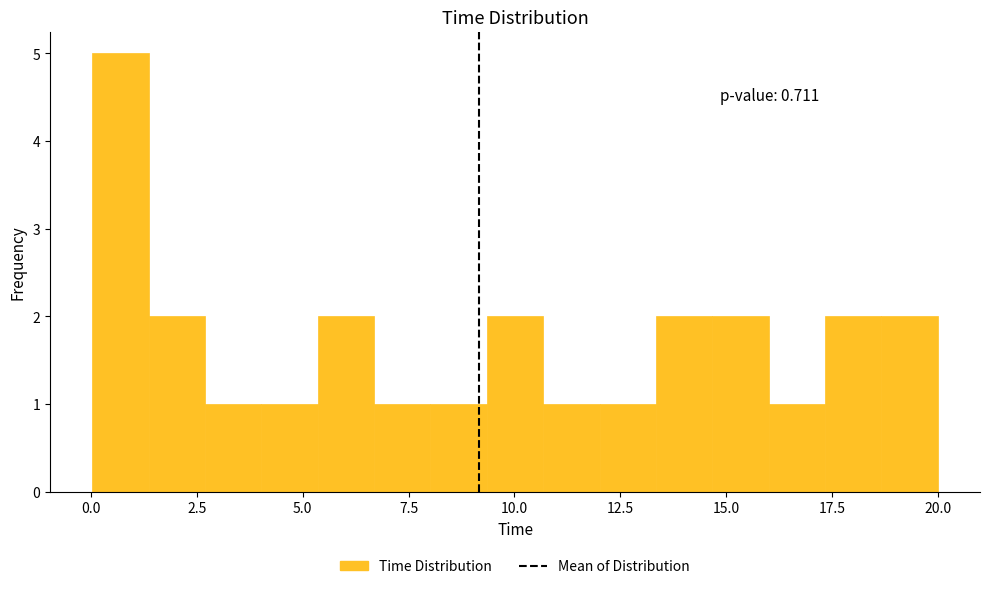

Read against the x-axis, roughly where is the centre of the tallest bar?

0.5